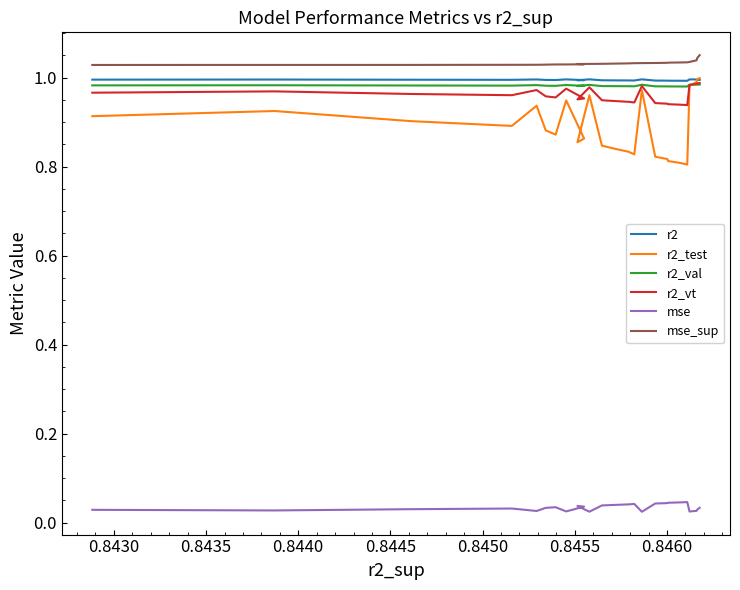

Which series has the largest total across all categories?

mse_sup